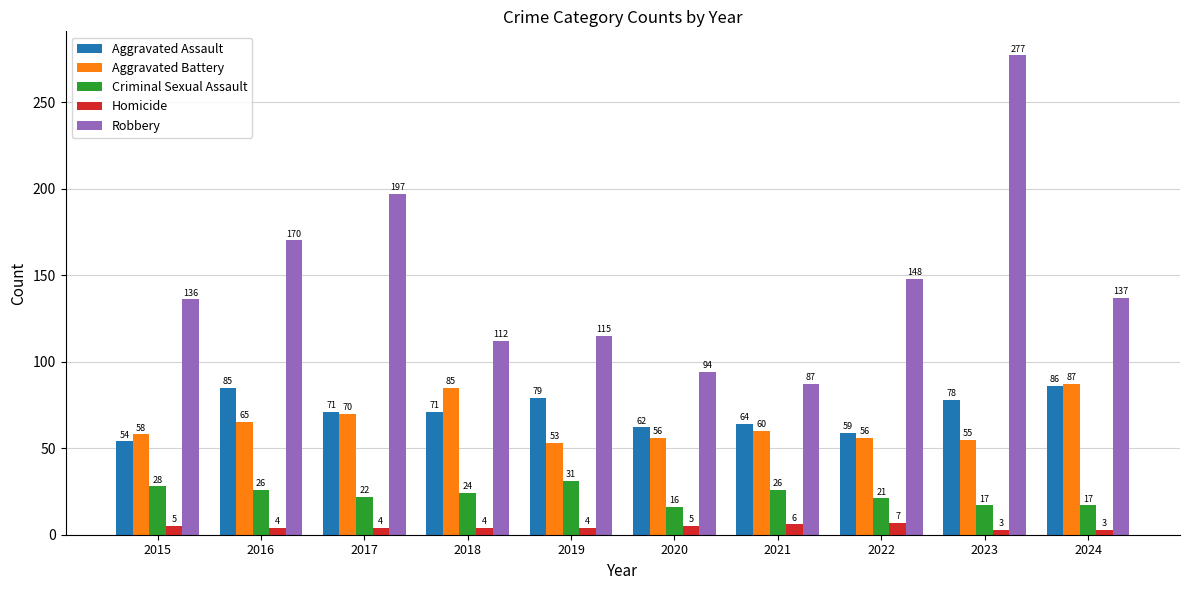

How many distinct data groups are displayed?

5